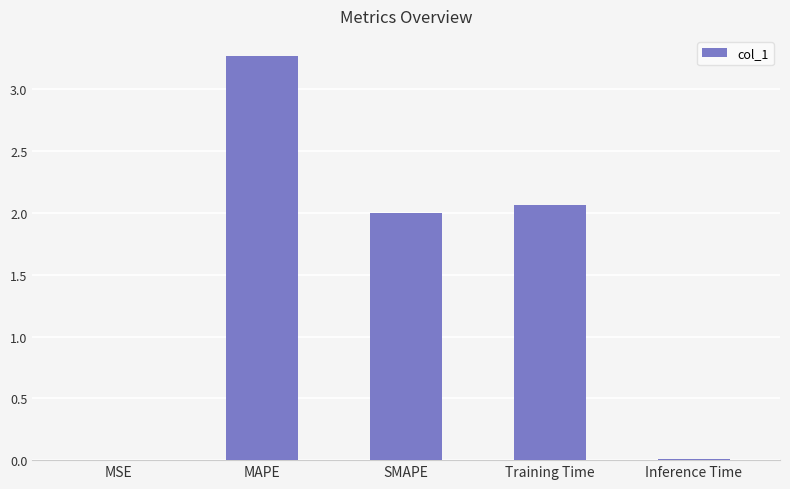

What is the average value?

1.5